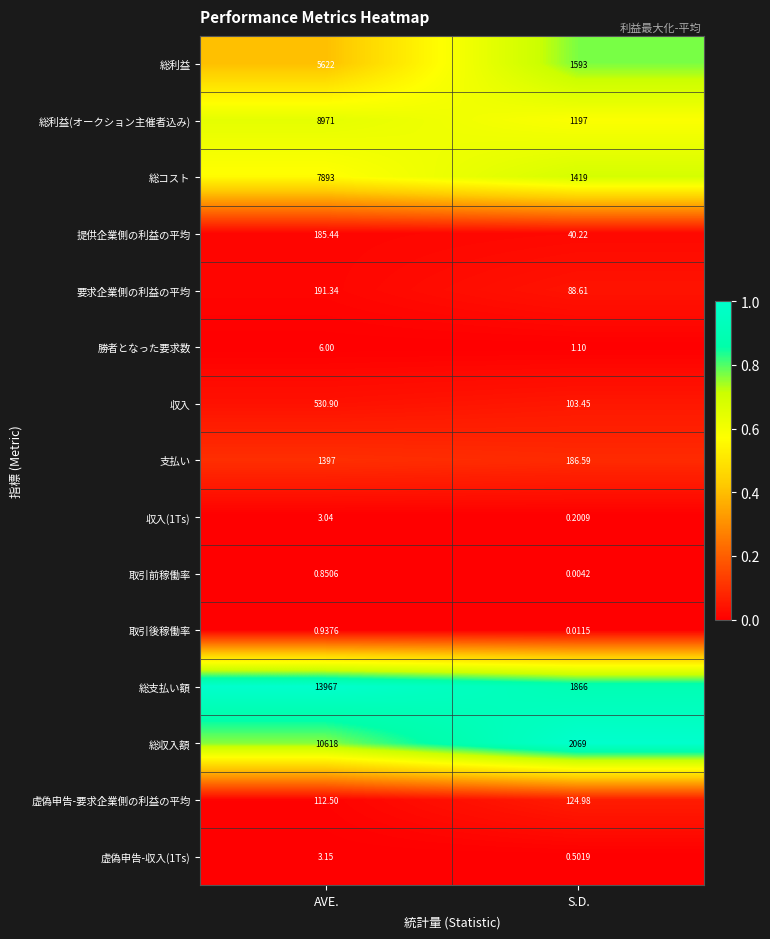

Between AVE. and S.D., which series saw the biggest shift?

総支払い額